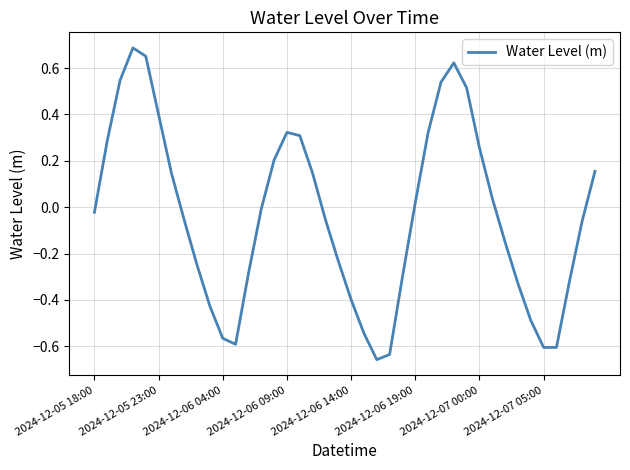

What is the difference between the maximum and minimum values?

1.3